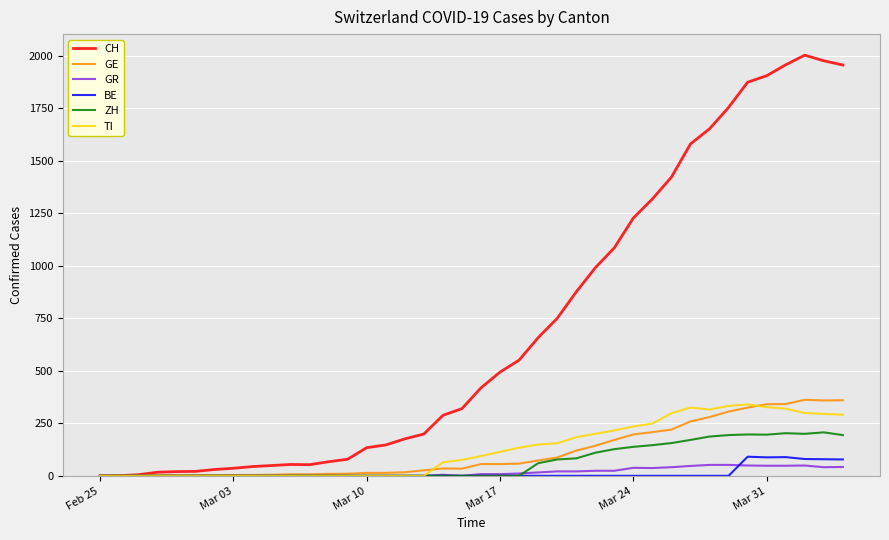

Which series has the widest spread of values?

CH